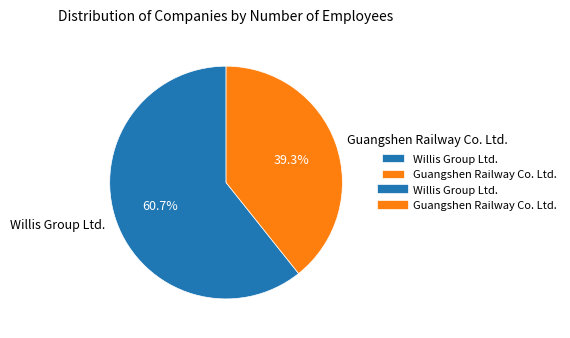

Combined, do Guangshen Railway Co. Ltd. and Willis Group Ltd. account for over 50%?

Yes